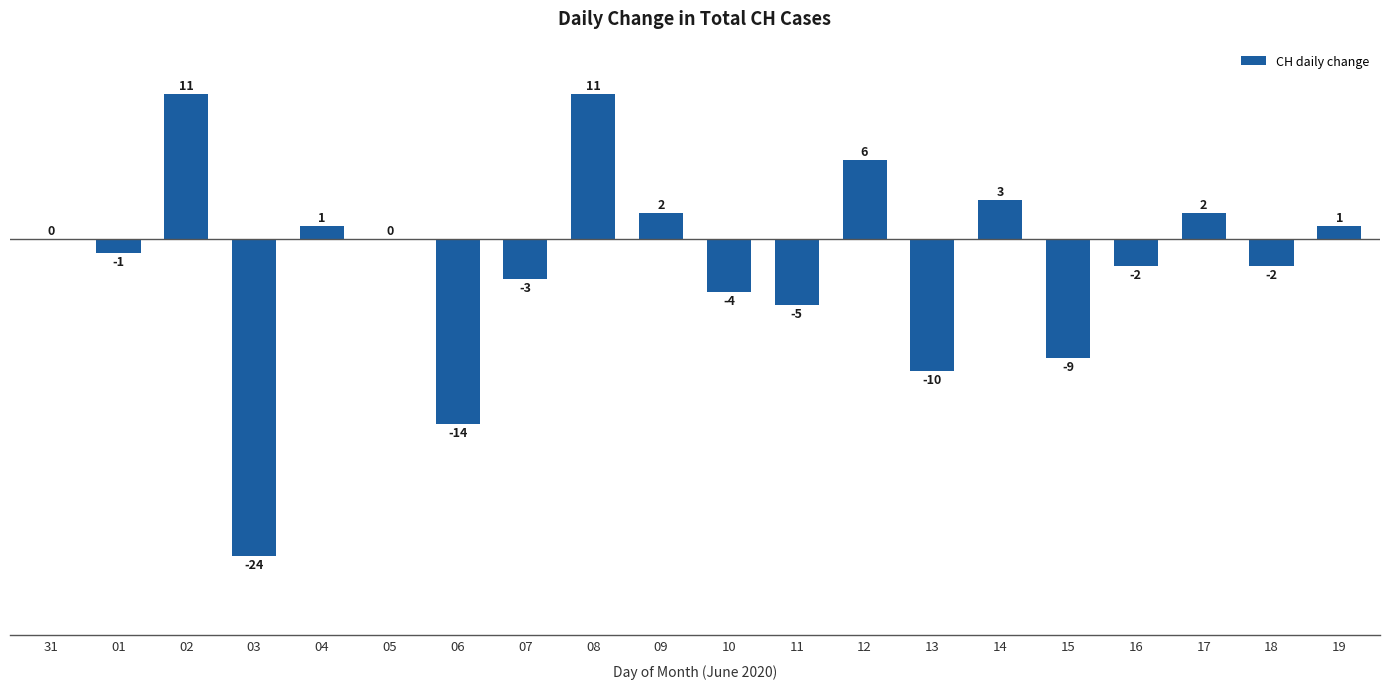

At which label is the value closest to -6?

11